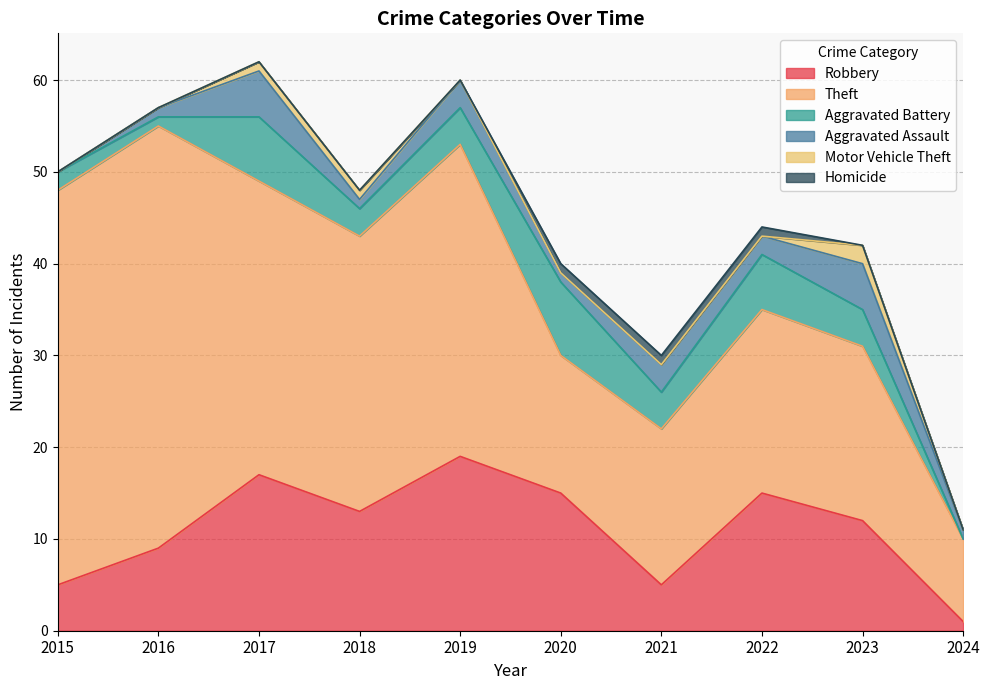

What value does the Theft series have at 2019?

34